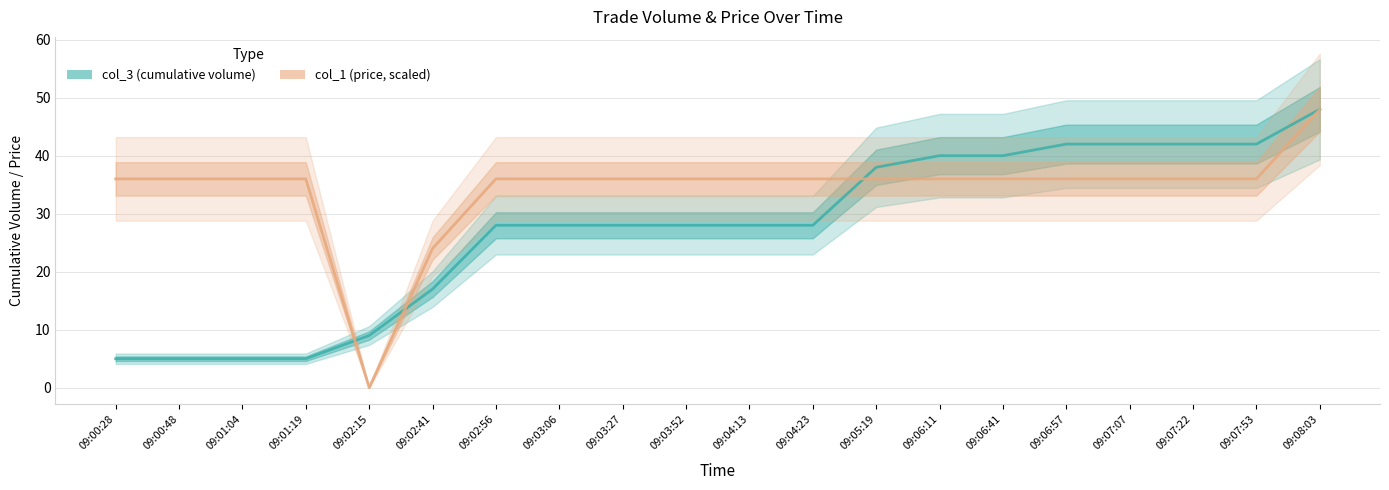

At which category does the chart reach its peak across all series?

09:08:03